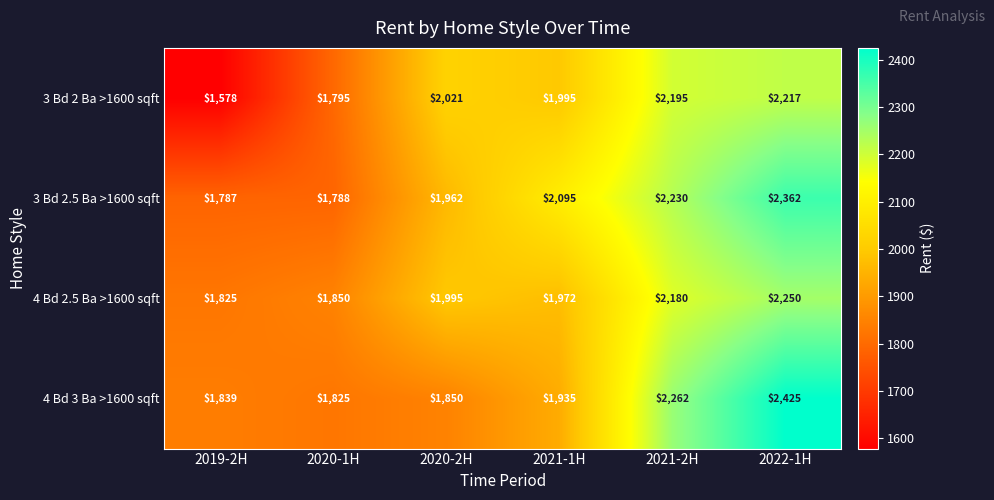

At which category is the sum across all series the highest?

2022-1H